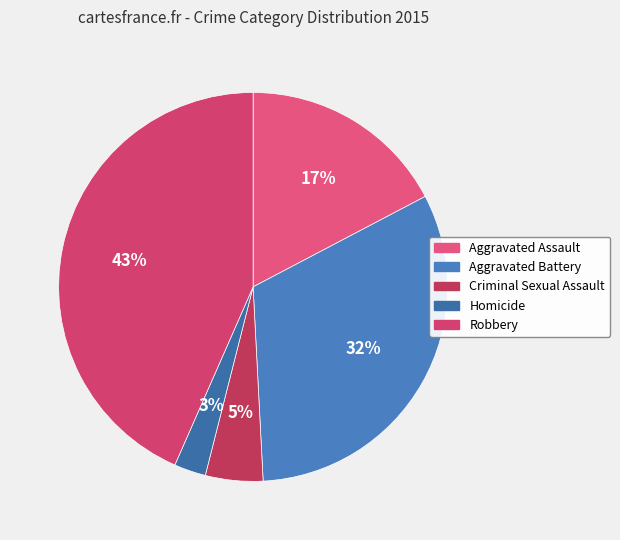

How many slices are in this pie chart?

5